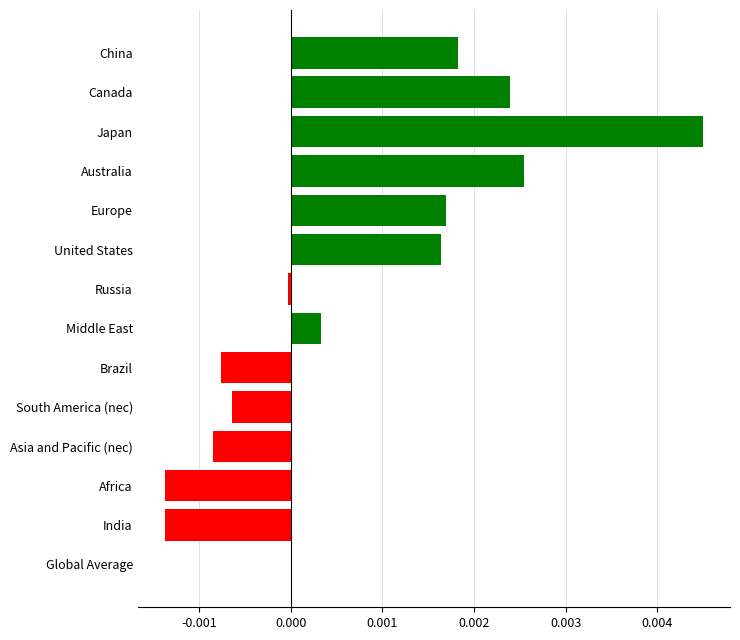

Which label corresponds to the largest value in the chart?

Japan